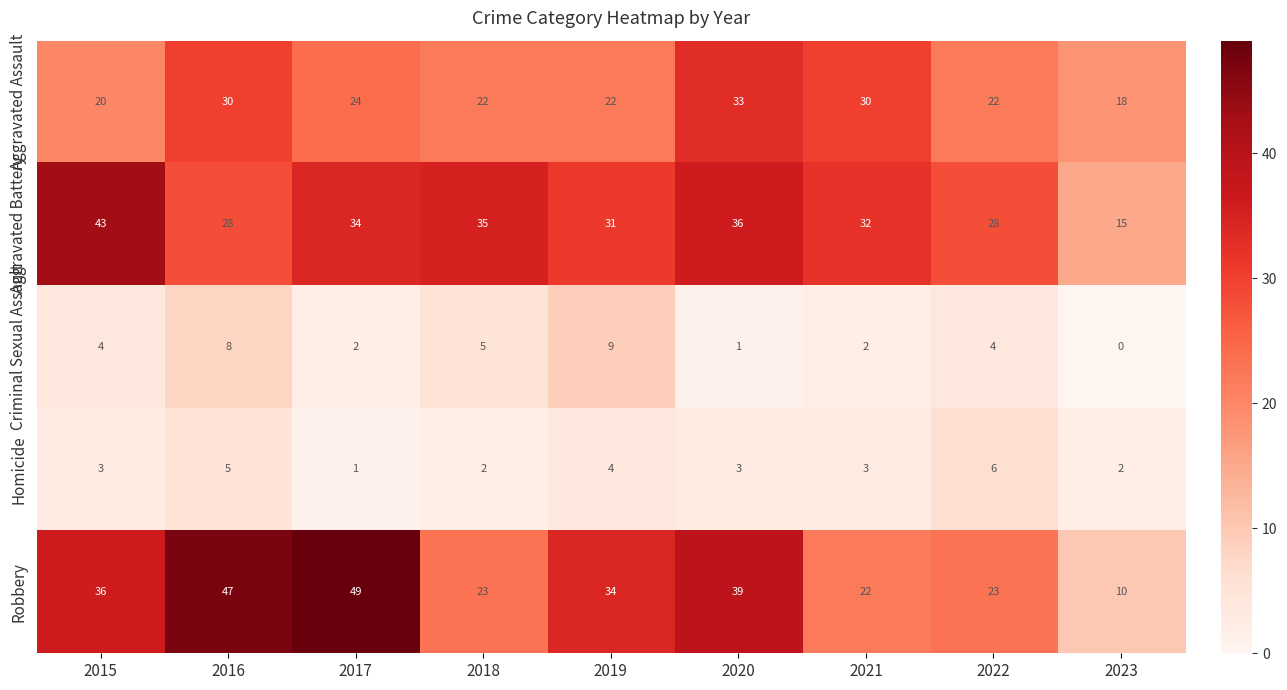

Which label corresponds to the largest value in the chart?

2017